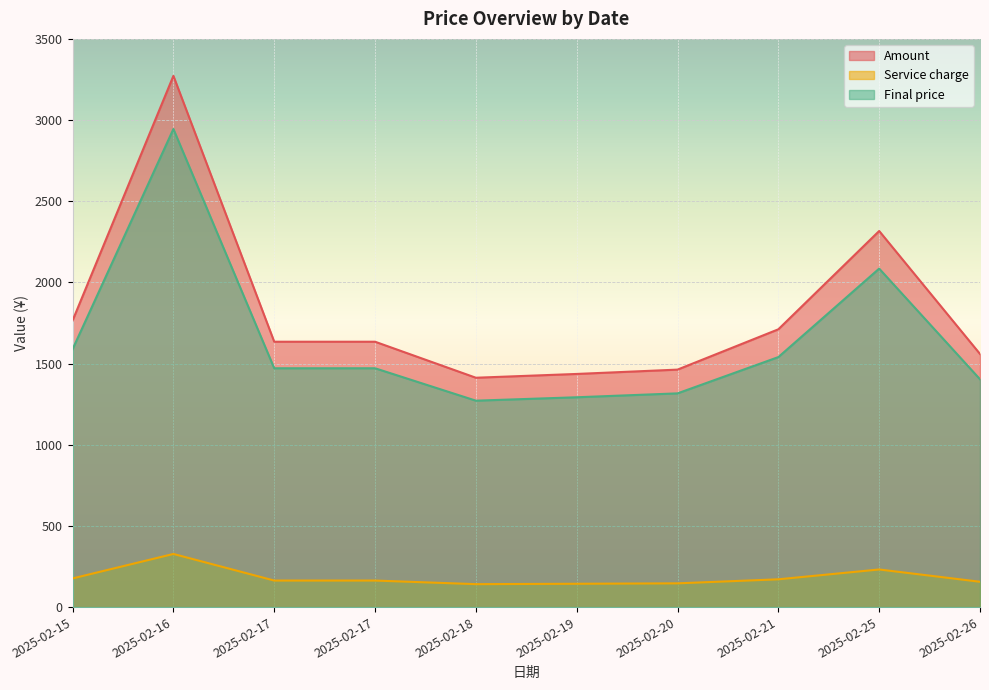

True or false: Final price and Amount intersect in this chart.

False